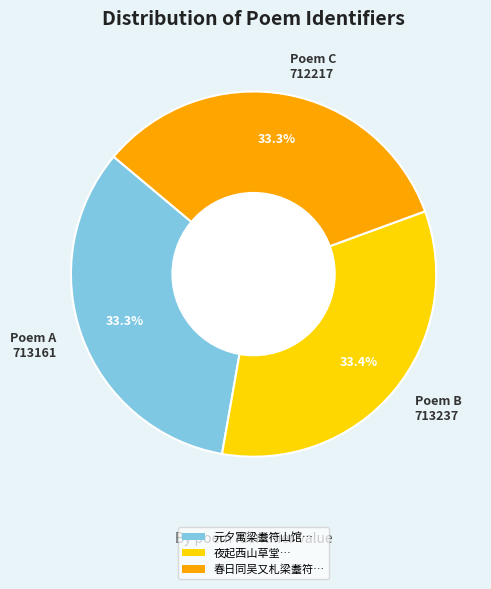

How much of the chart is everything except Poem B 713237?

66.6%